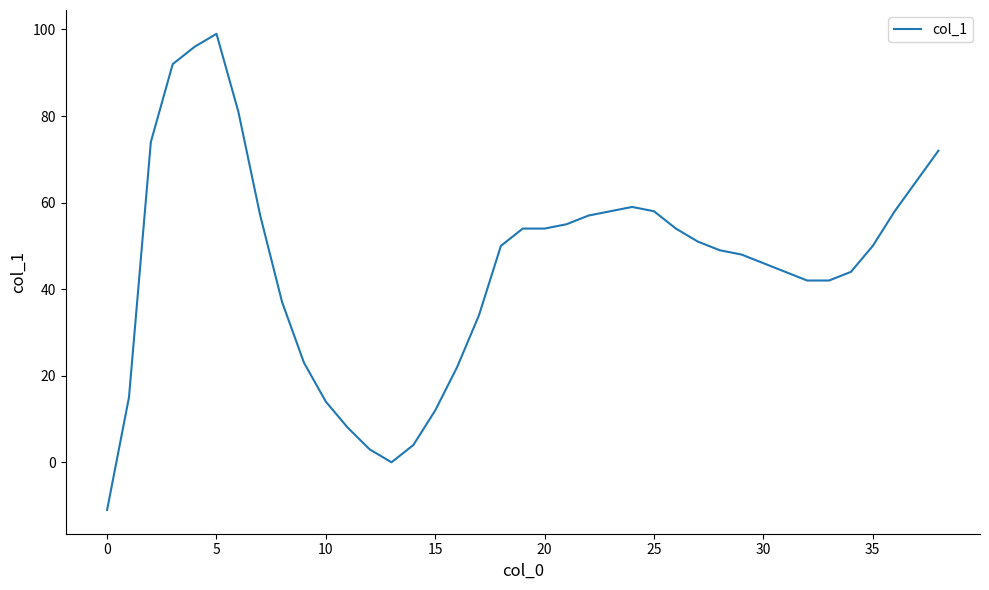

What is the greatest value displayed?

99